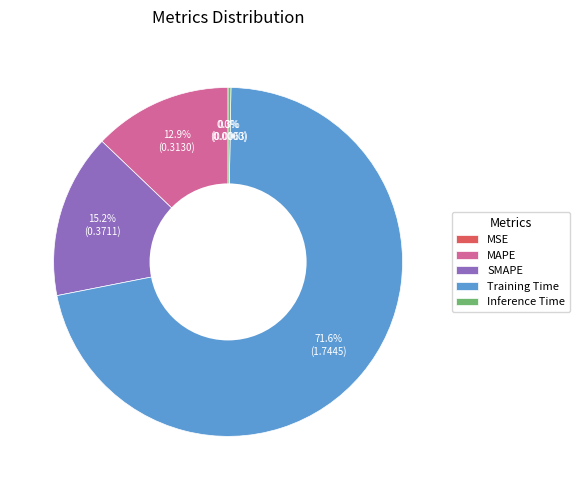

Is there a majority slice in this chart?

Yes